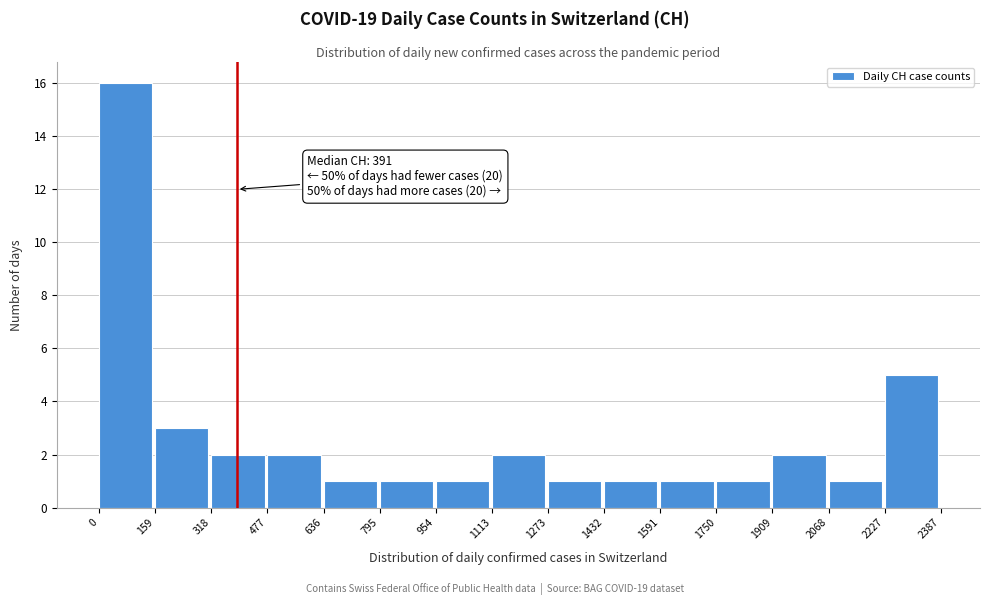

Over which range of the x-axis is the bar tallest?

0 to 159